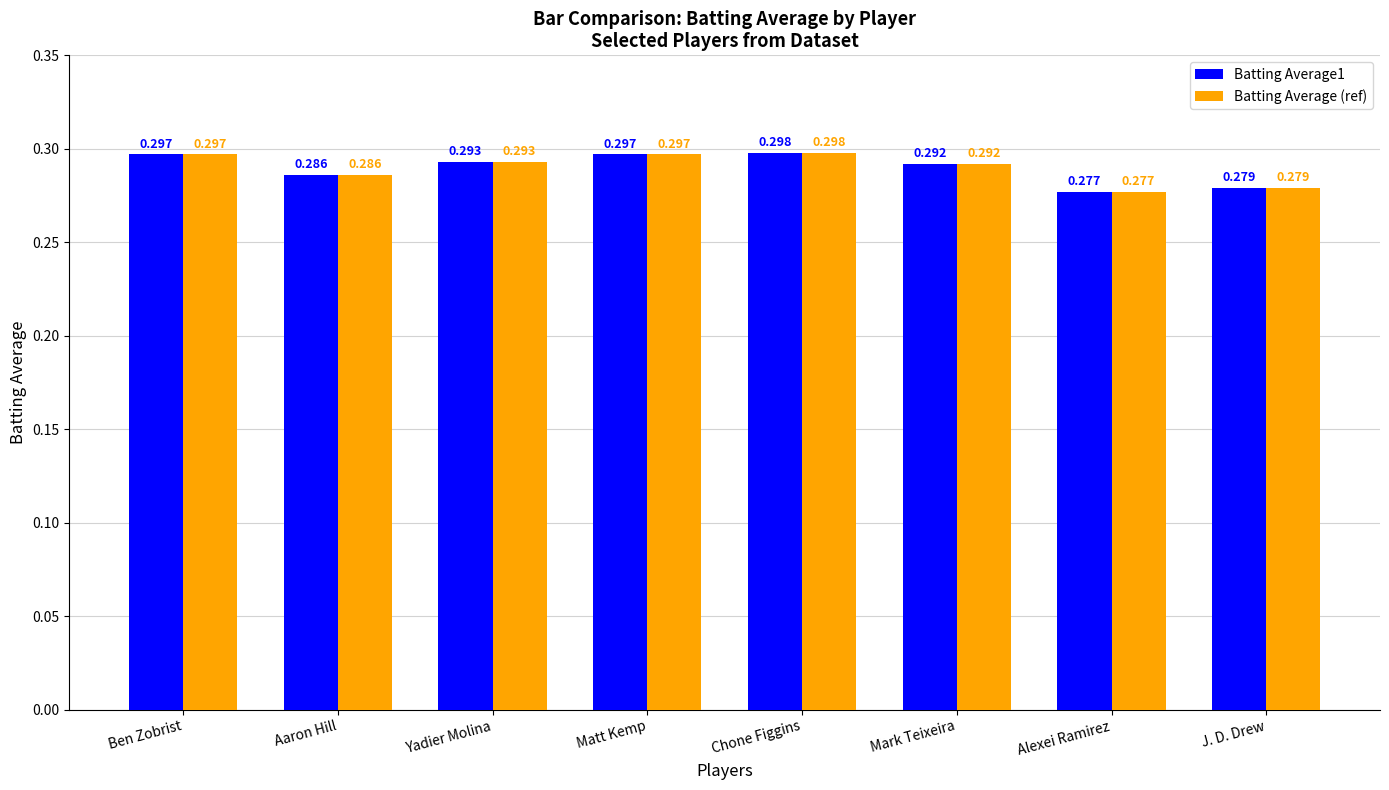

What is the label of the 1st bar from the left?

Ben Zobrist